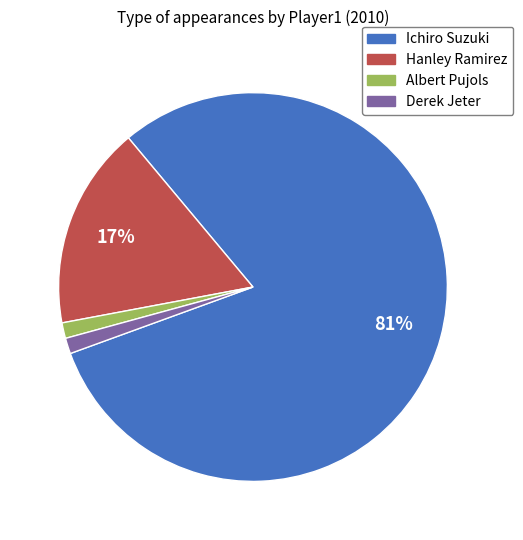

Do Albert Pujols and Hanley Ramirez together represent more than half of the pie?

No